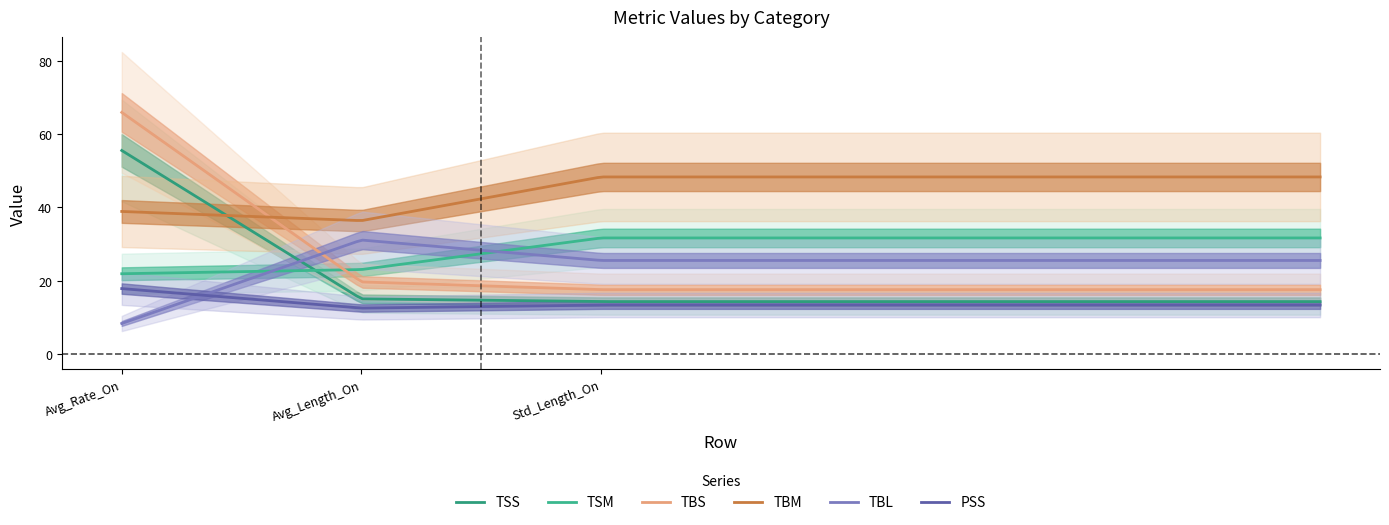

What is the highest value of the TBL series?

31.1